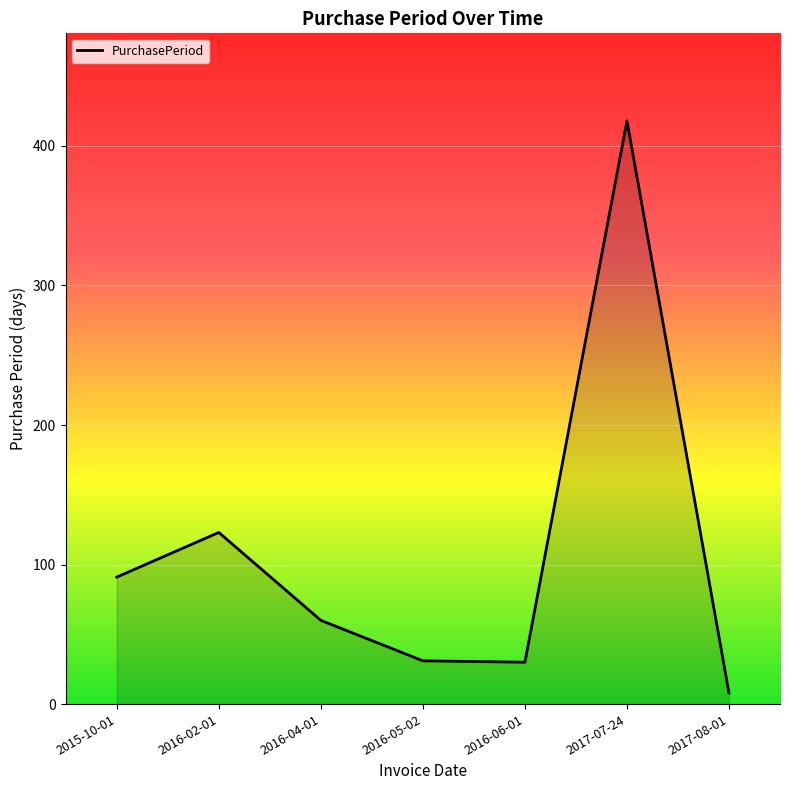

How many distinct data groups are displayed?

1